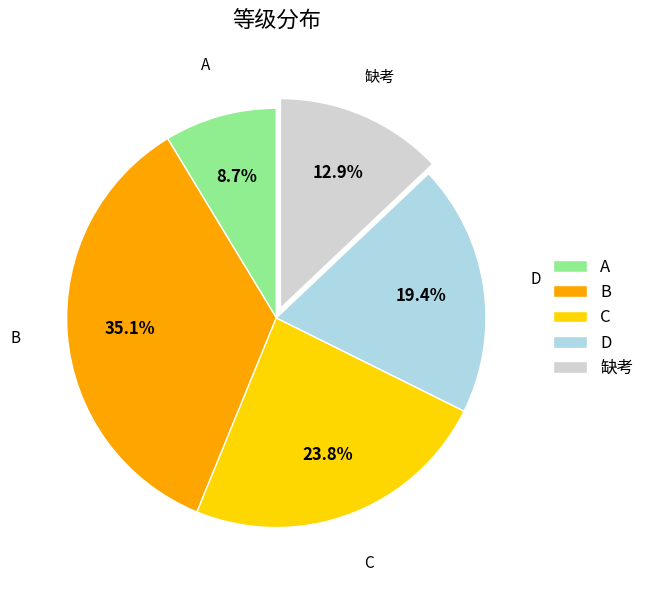

Is there any slice that represents more than half of the pie?

No